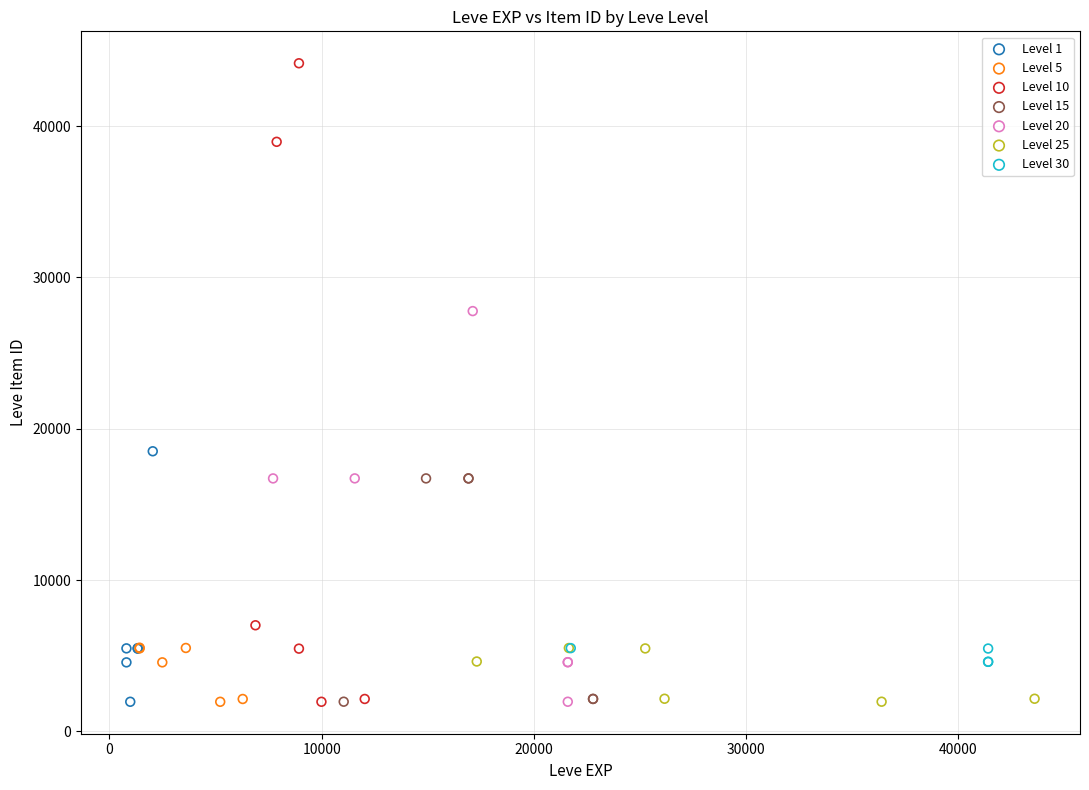

Which series contains the highest Y value?

Level 10